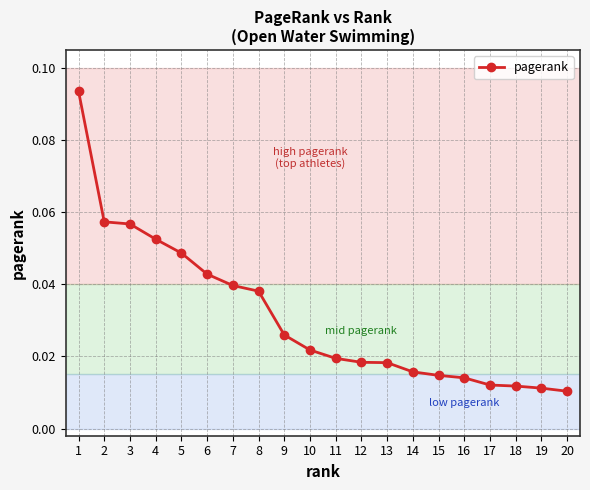

Does the chart have visible grid lines?

Yes